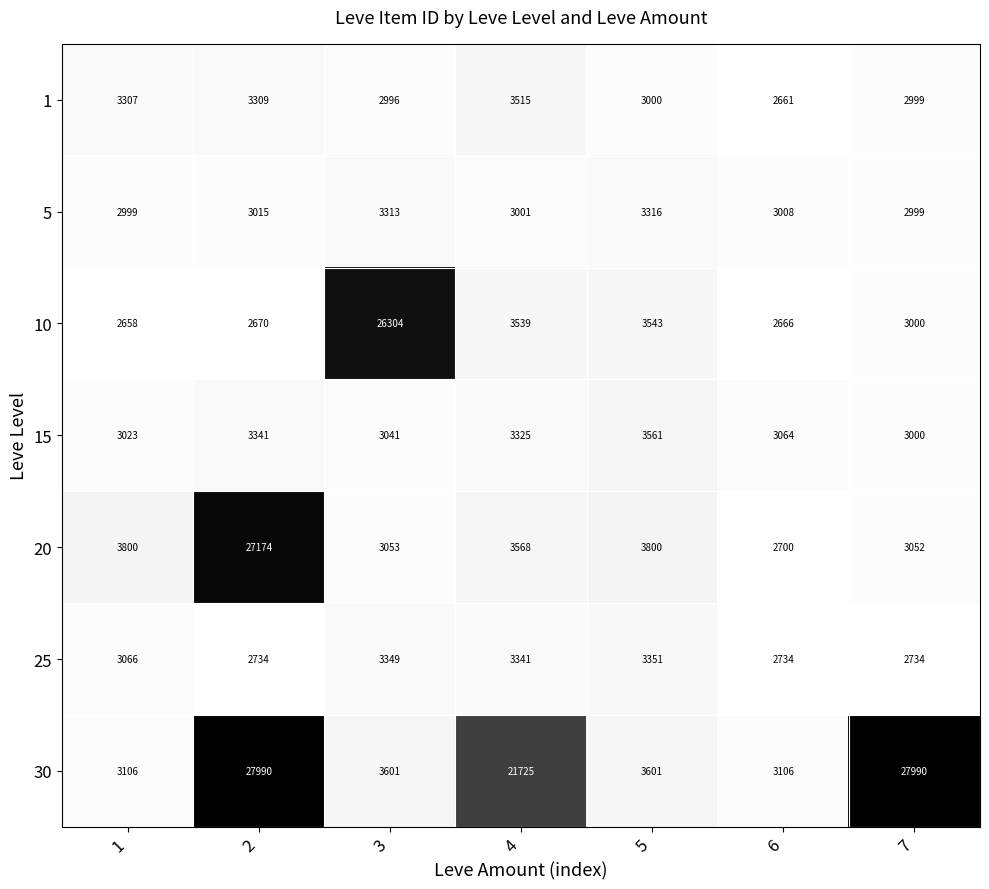

What is the total value across all series at 3?

45657